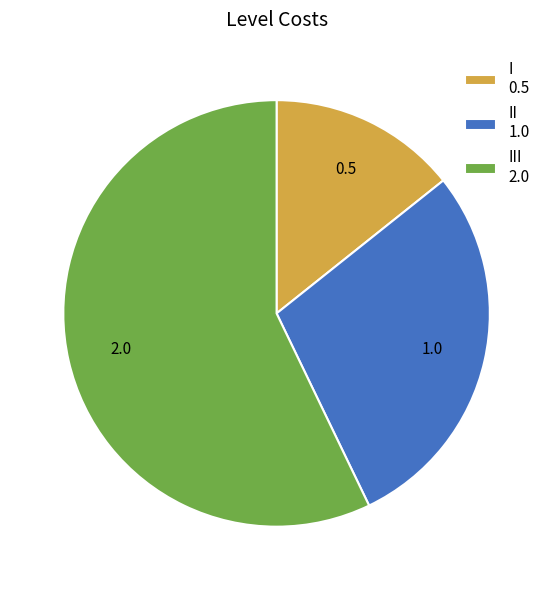

Between III 2.0 and I 0.5, which is larger?

III 2.0